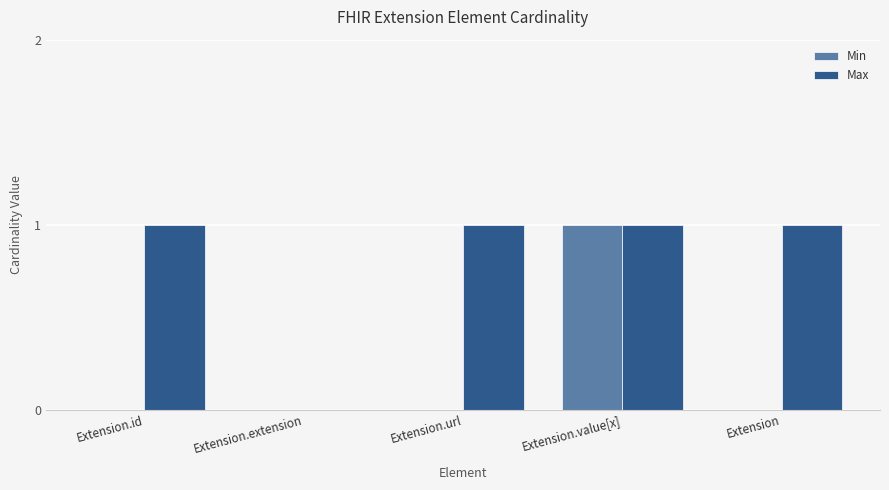

Is the value of Min at Extension.url greater than the value of Max at Extension.value[x]?

No